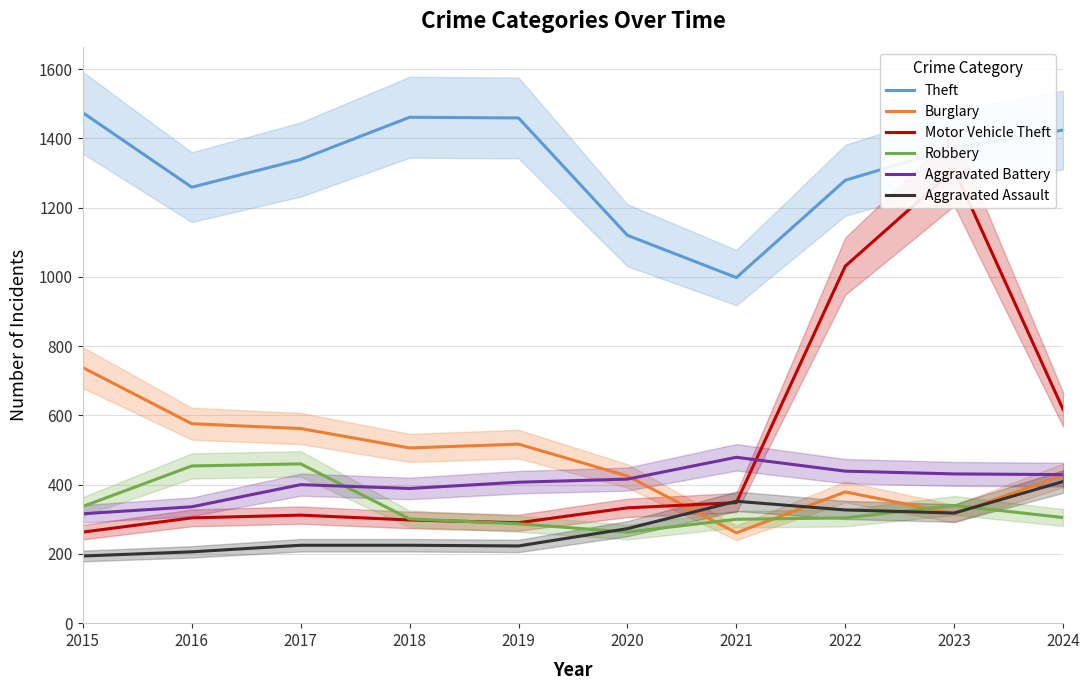

In Aggravated Battery, how many points are higher than both neighbors (excluding endpoints)?

2